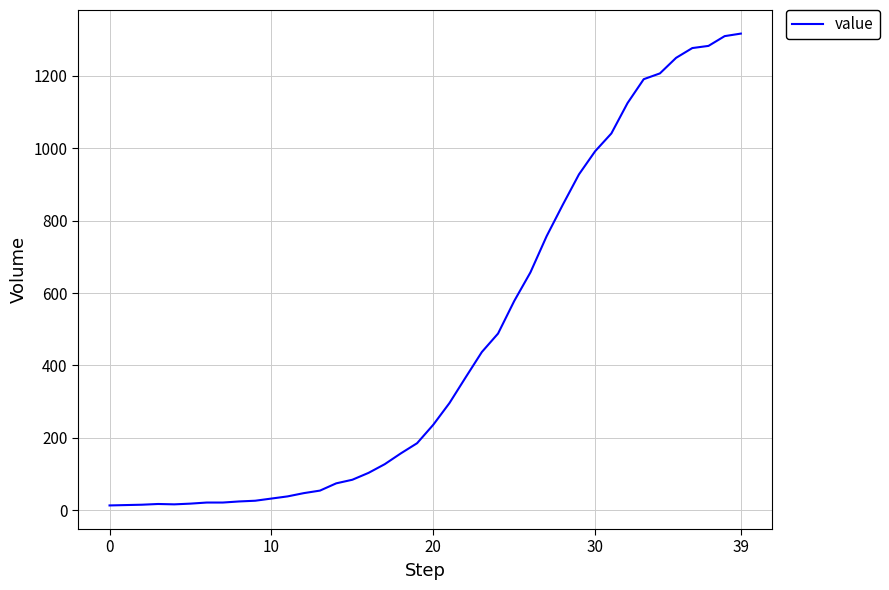

What is the greatest value displayed?

1317